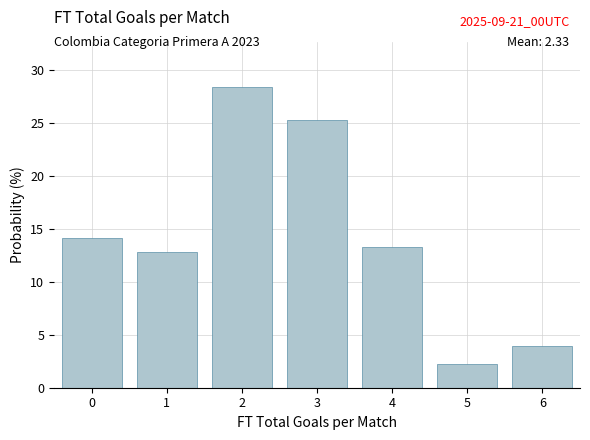

Over which range of the x-axis is the bar tallest?

1.5 to 2.5